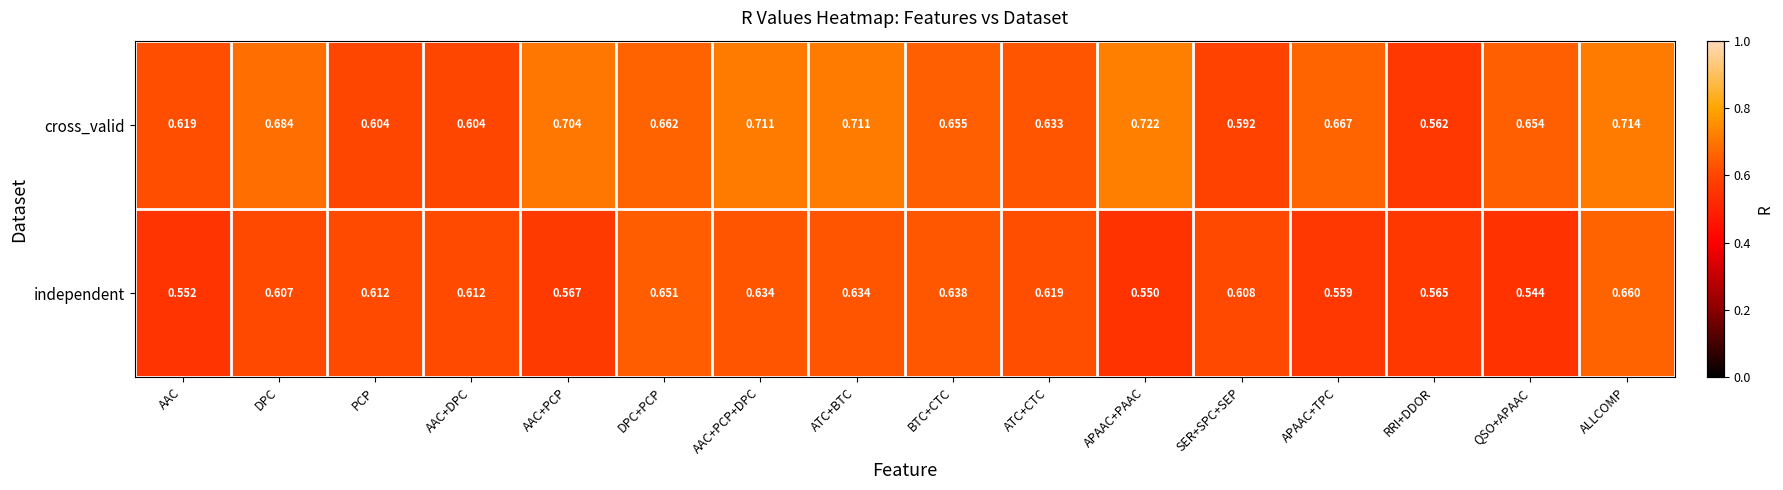

At which label does cross_valid reach its minimum?

RRI+DDOR